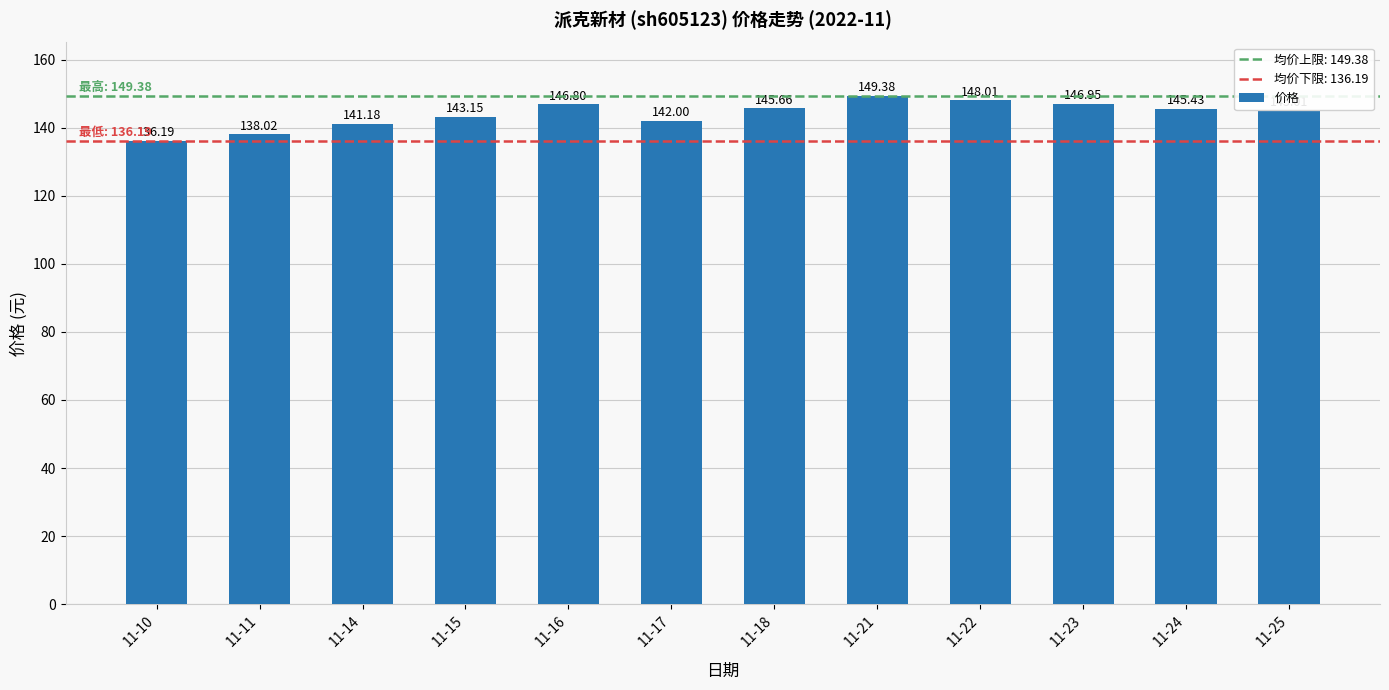

How many bars are there in total?

12